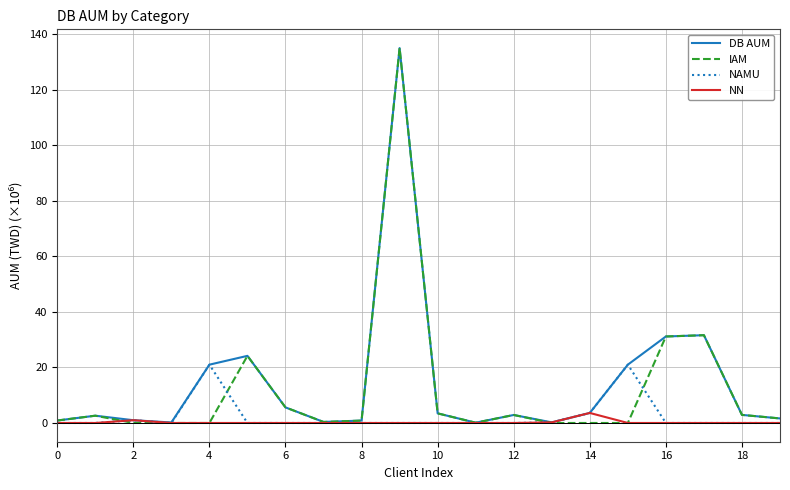

What is the highest value of the IAM series?

135.0